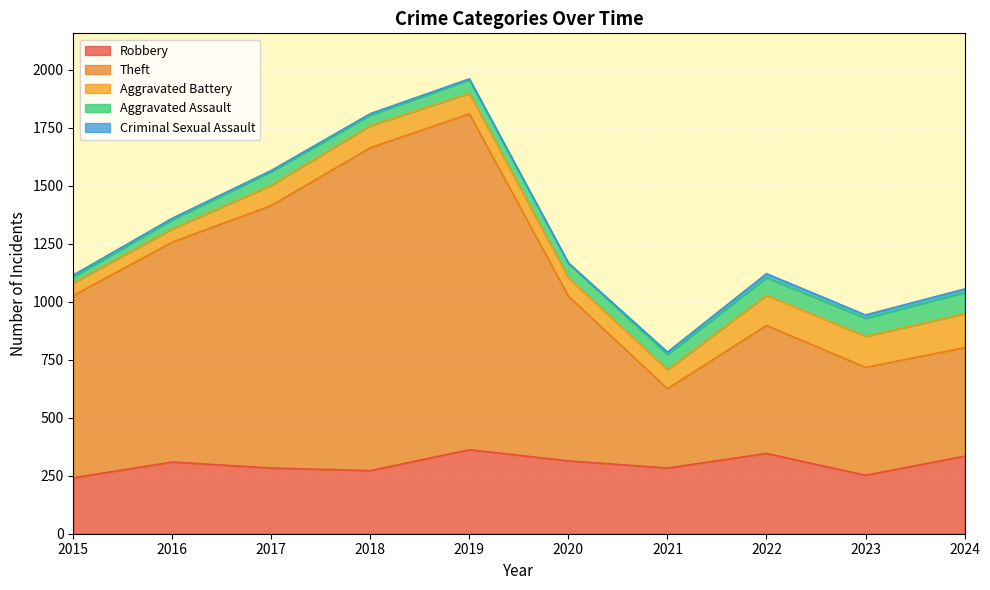

What are all the series names shown in the legend?

Robbery, Theft, Aggravated Battery, Aggravated Assault, Criminal Sexual Assault